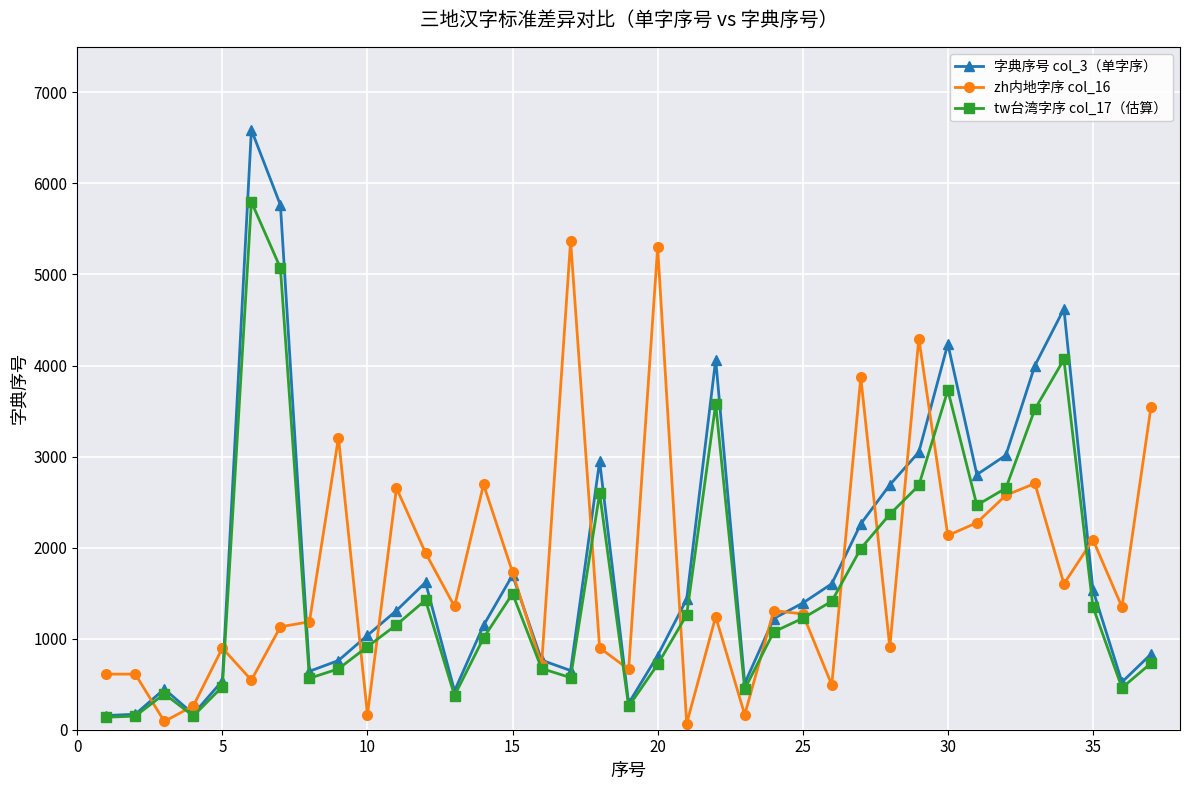

Rank the series by their maximum value, from lowest to highest.

zh内地字序 col_16, tw台湾字序 col_17（估算）, 字典序号 col_3（单字序）